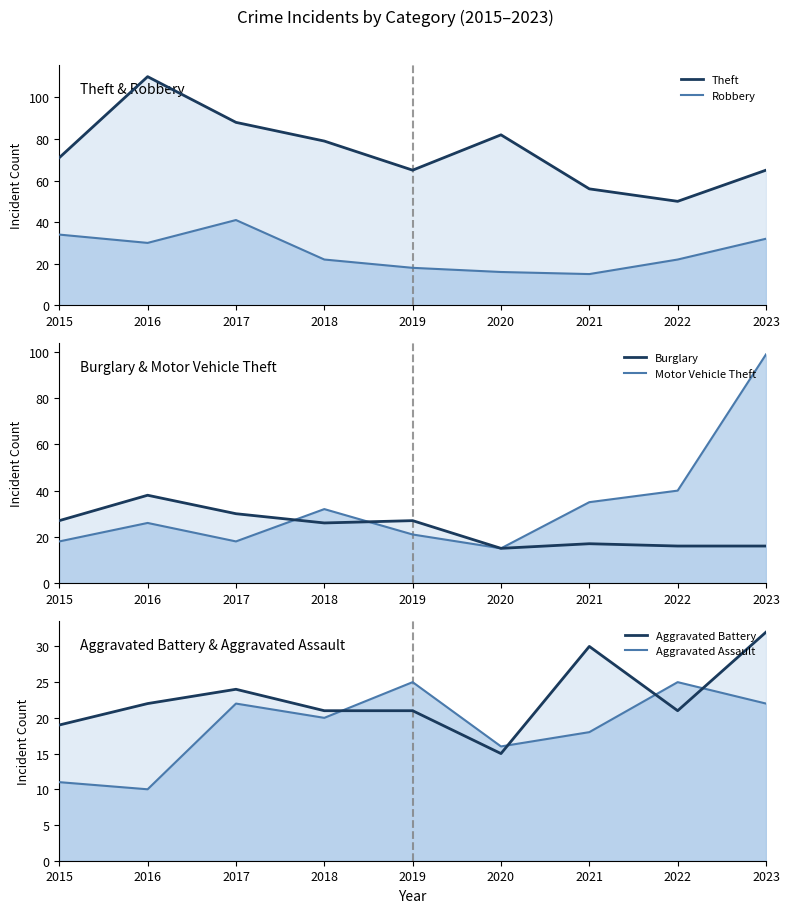

Which series ends up on top after the final intersection of Burglary and Robbery?

Robbery